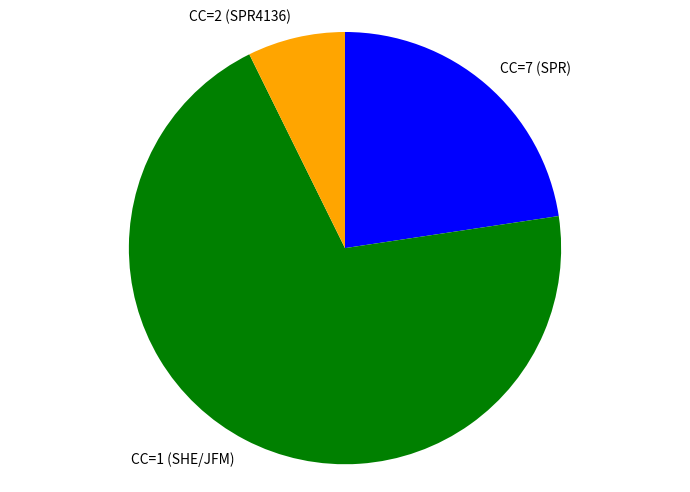

Does any single category account for the majority?

Yes